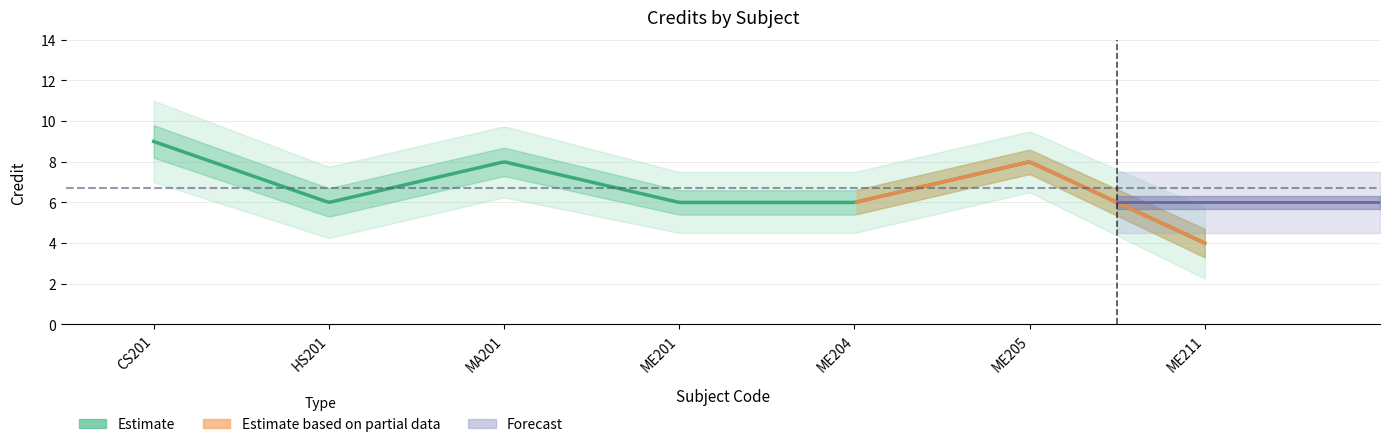

At which label does the data first exceed 6?

CS201